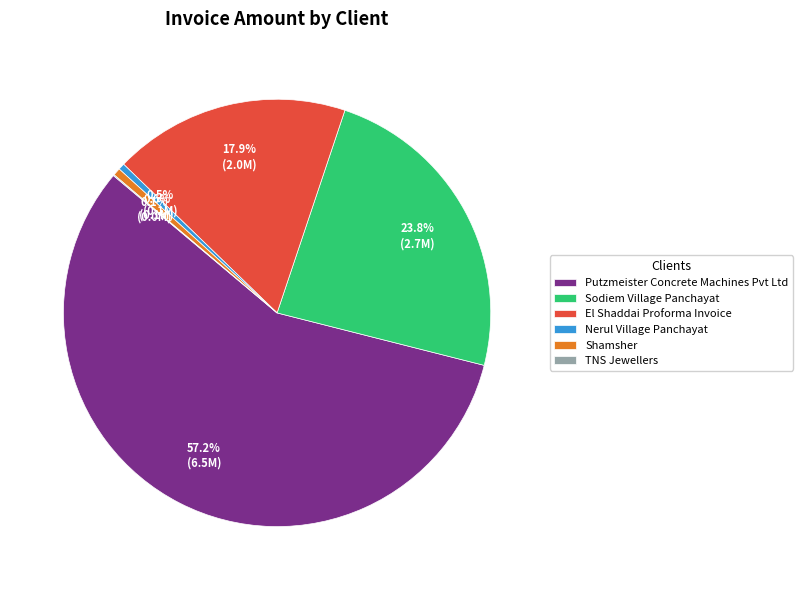

True or false: El Shaddai Proforma Invoice accounts for 6% of the total.

False